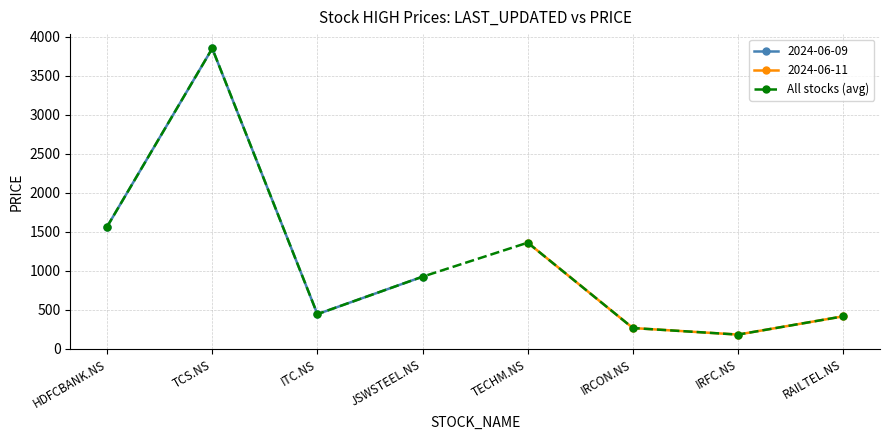

What is the ratio of the value at RAILTEL.NS to the value at TECHM.NS?

0.3